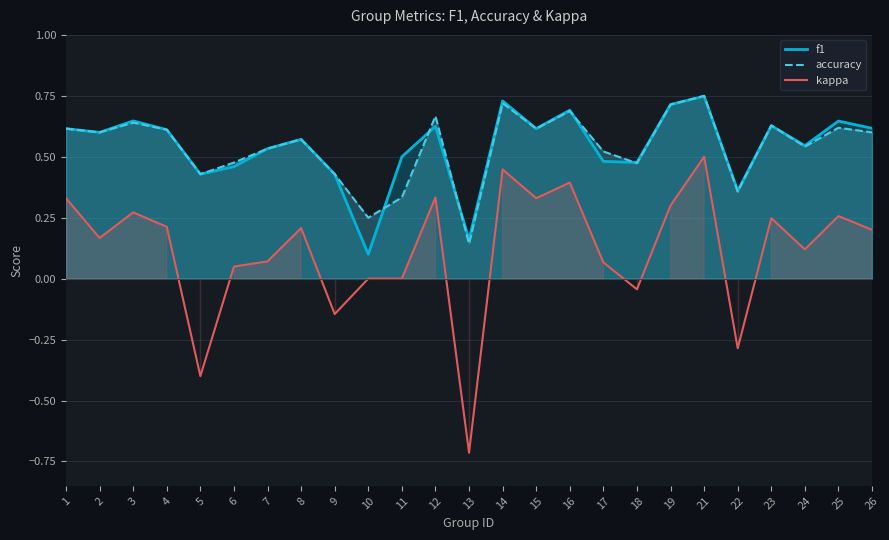

The value of accuracy at 8 is 0.1. True or false?

False